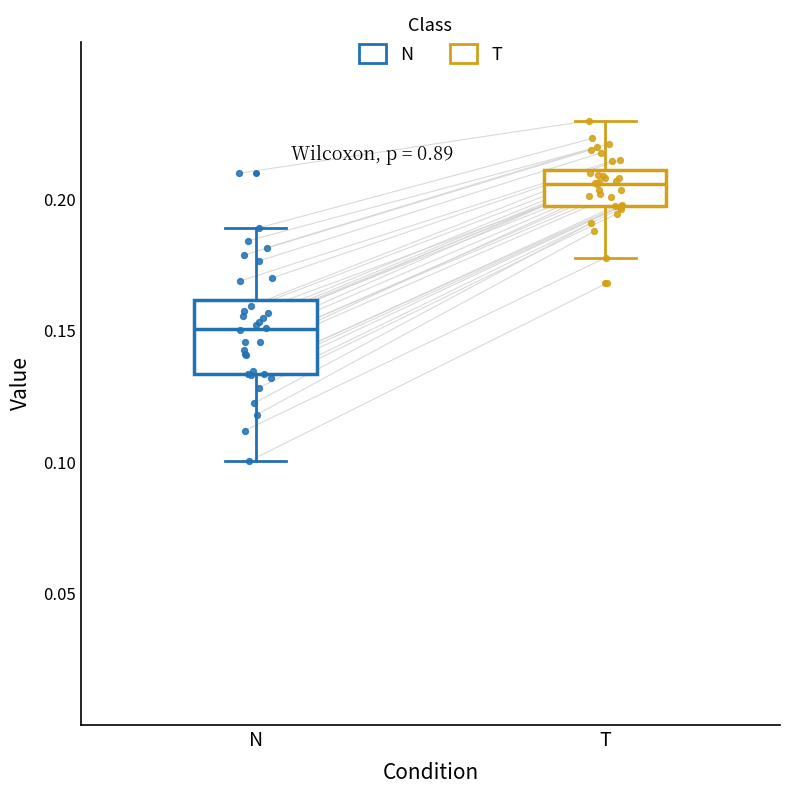

Which box is the tallest, from its lower edge to its upper edge?

N